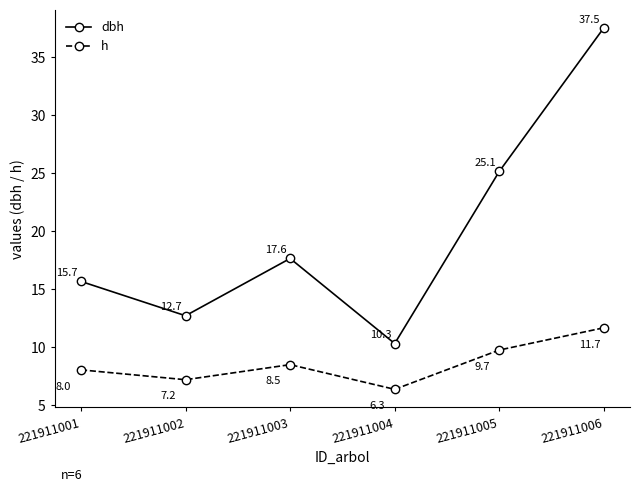

At which category is the sum across all series the highest?

221911006